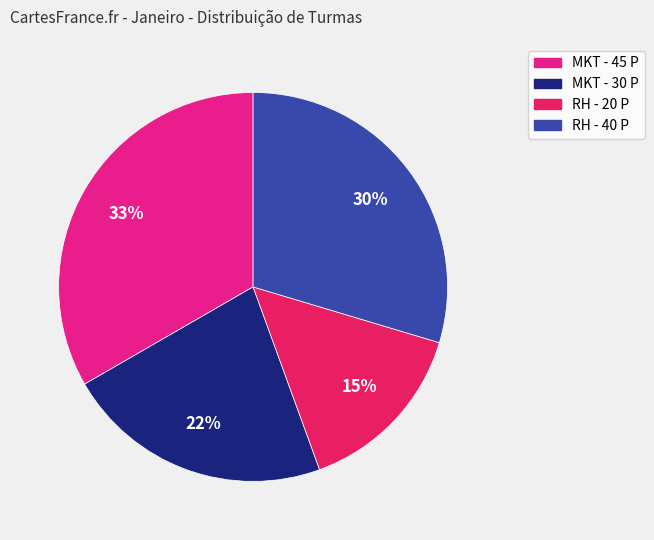

To the nearest percent, what is the difference between the RH - 20 P and RH - 40 P slice percentages?

15%